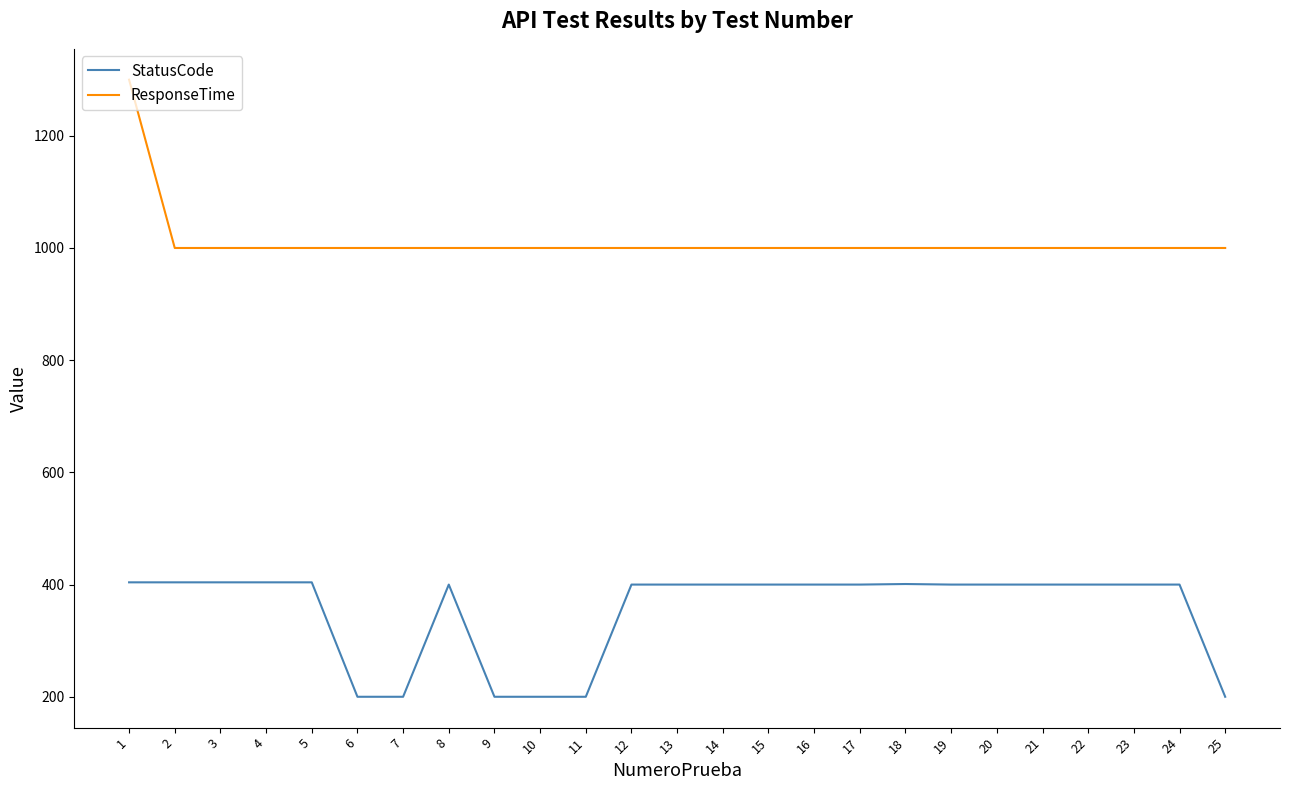

True or false: StatusCode and ResponseTime cross at least once.

False